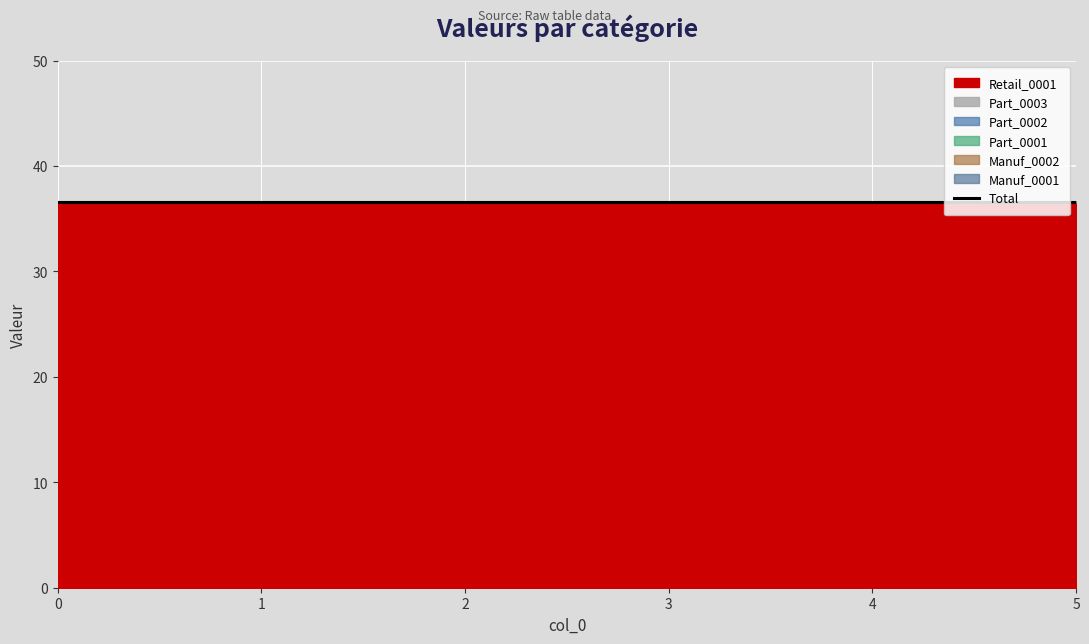

Rank the series by their maximum value, from lowest to highest.

Manuf_0001, Manuf_0002, Part_0001, Part_0002, Part_0003, Retail_0001